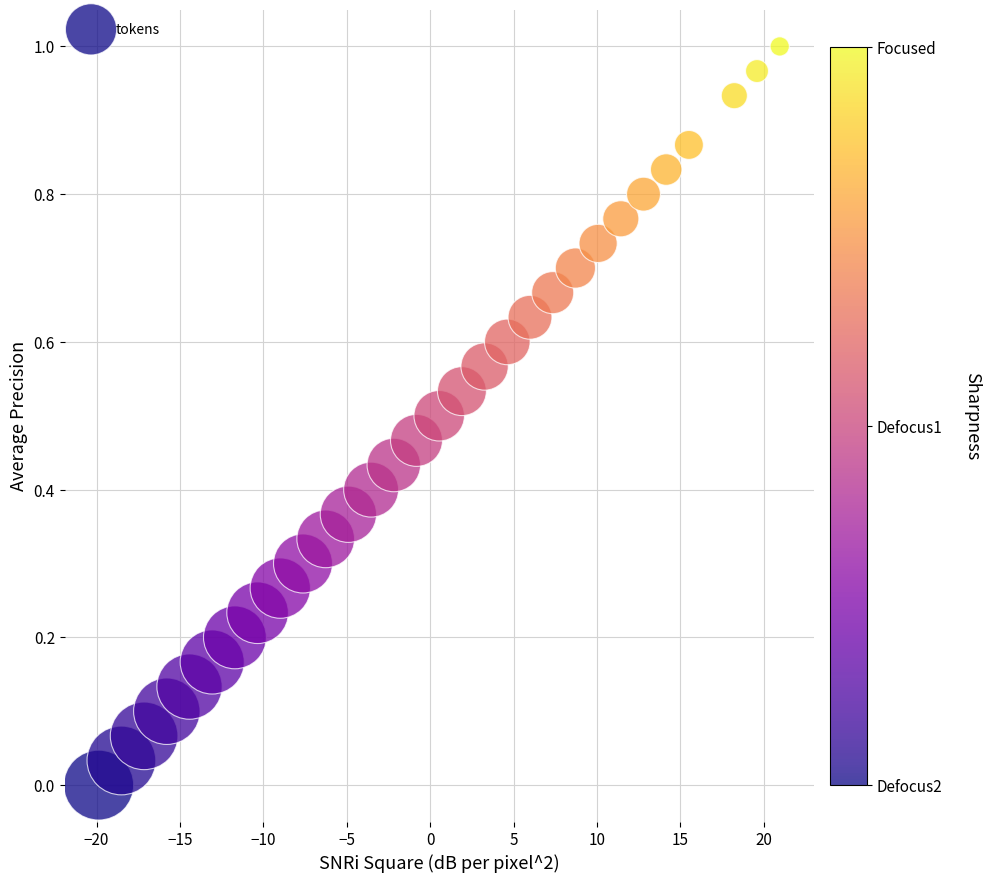

What is the range of X values (max minus min)?

40.8